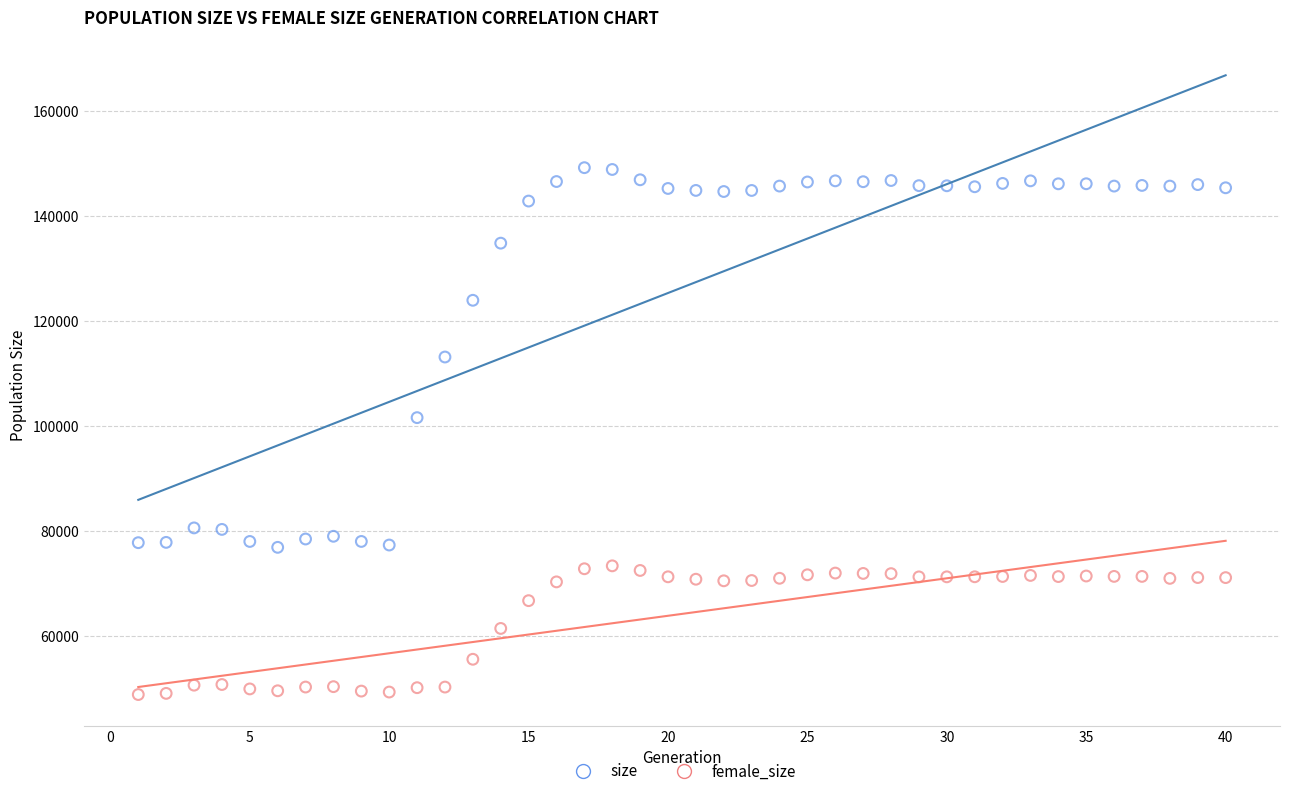

Across all data points, what is the range of X values (max minus min)?

39